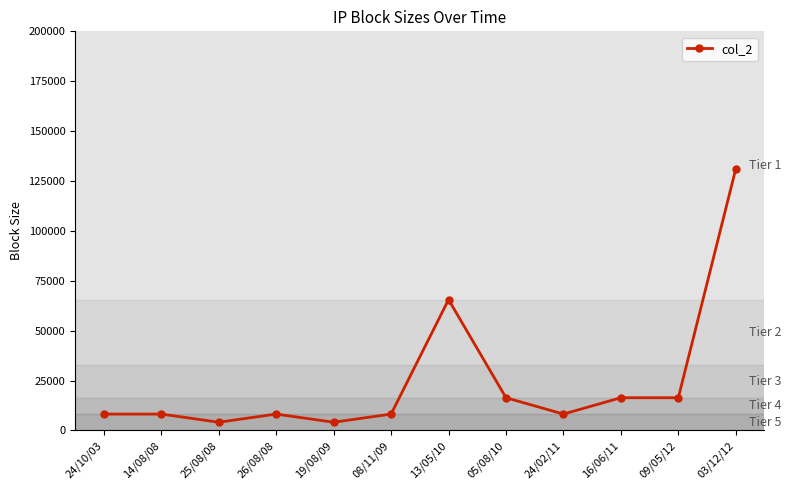

What is the minimum value shown in the chart?

4096